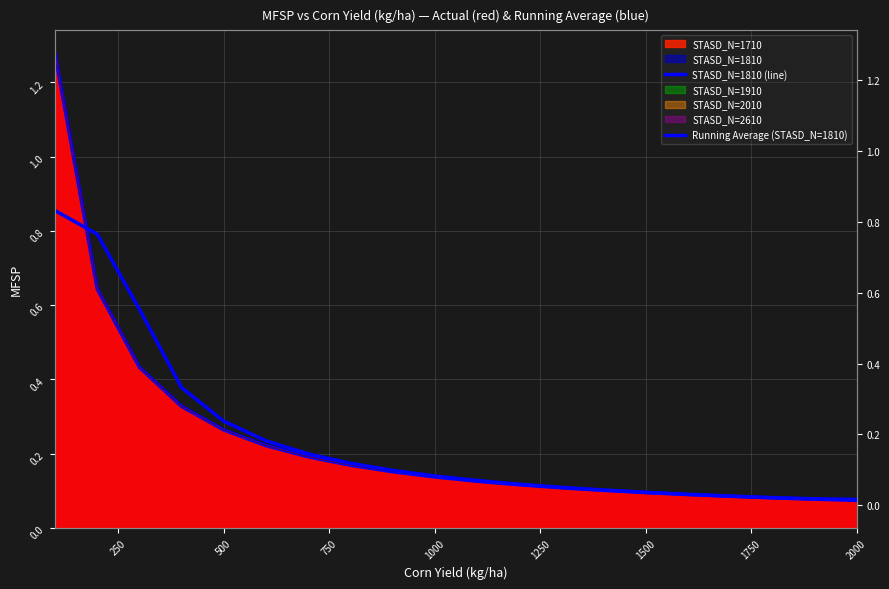

Reading left to right, what are all the values shown in this chart?

STASD_N=1810 (line): 1.3	0.6	0.4	0.3	0.3	0.2	0.2	0.2	0.2	0.1	0.1	0.1	0.1	0.1	0.1	0.1	0.1	0.1	0.1	0.1
Running Average (STASD_N=1810): 0.9	0.8	0.6	0.4	0.3	0.2	0.2	0.2	0.2	0.1	0.1	0.1	0.1	0.1	0.1	0.1	0.1	0.1	0.1	0.1